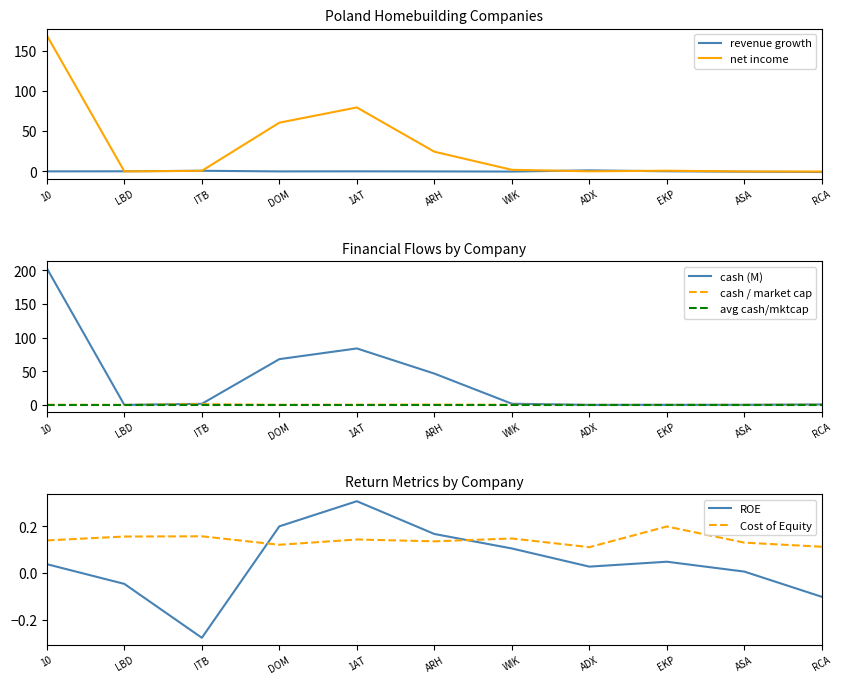

In cash, how many points are higher than both neighbors (excluding endpoints)?

2